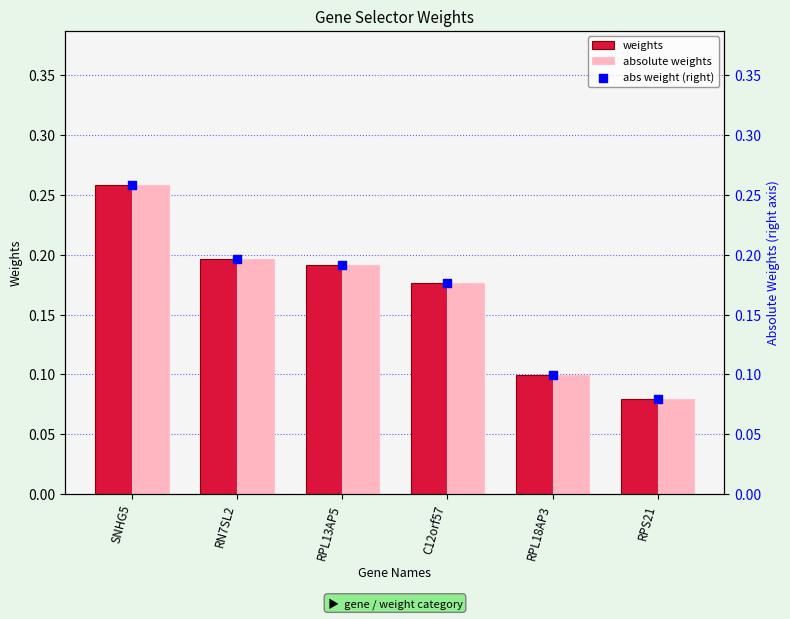

At how many categories does at least one series exceed 0?

6